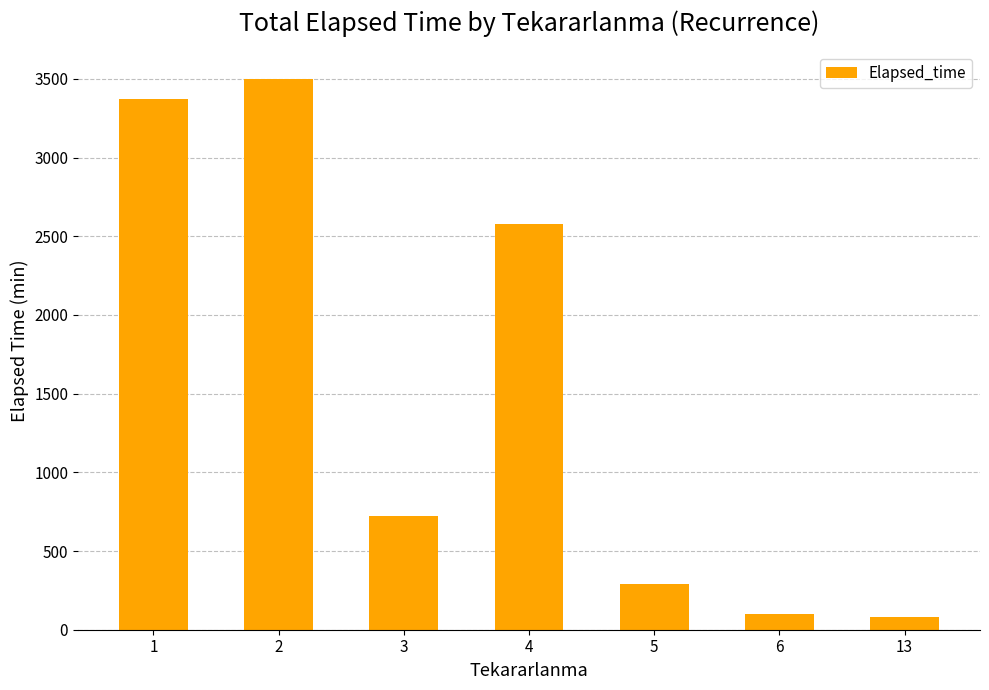

True or false: the data shows 3500 at 2.

True